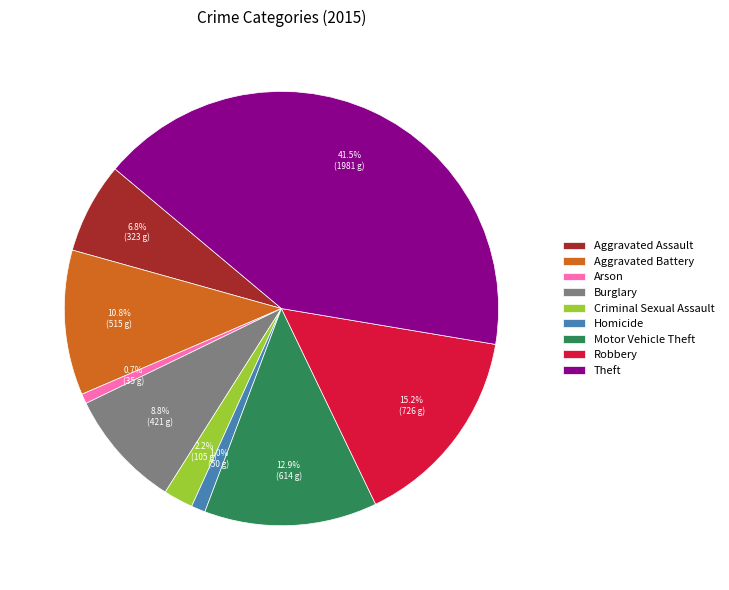

How many slices are in this pie chart?

9